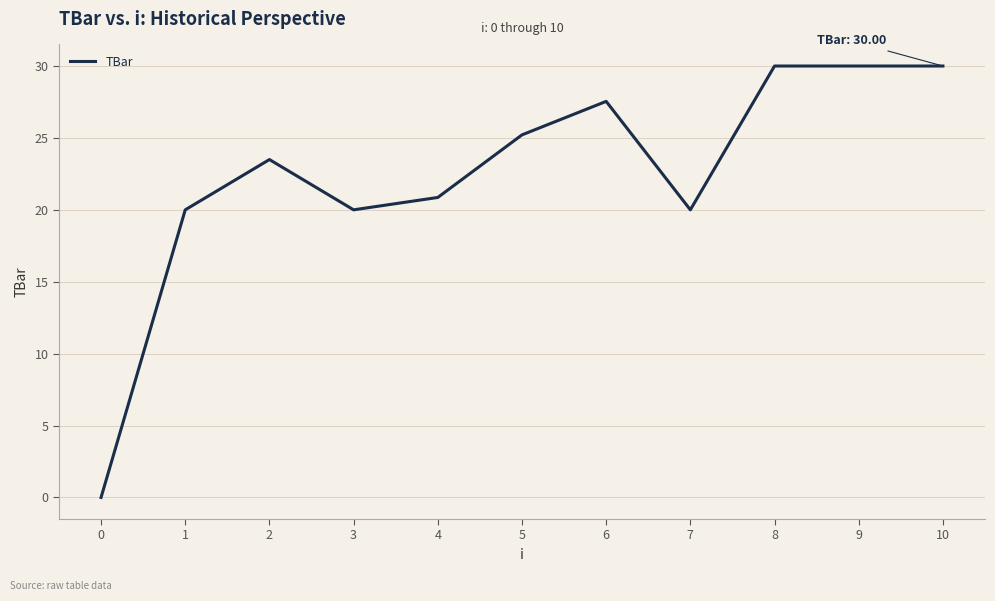

What is the difference between the maximum and minimum values?

30.0